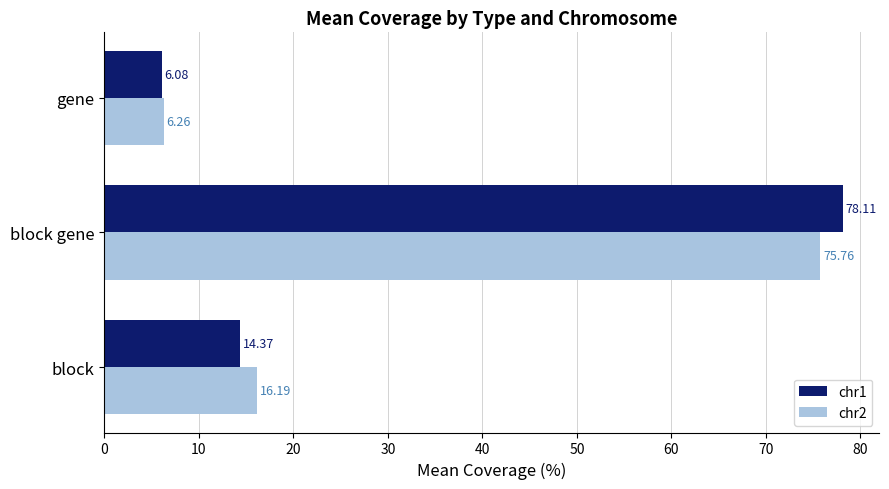

Rank the series at block gene from lowest to highest value.

chr2, chr1